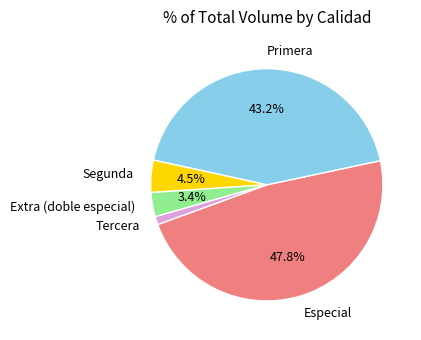

Which slice is the smallest?

Tercera